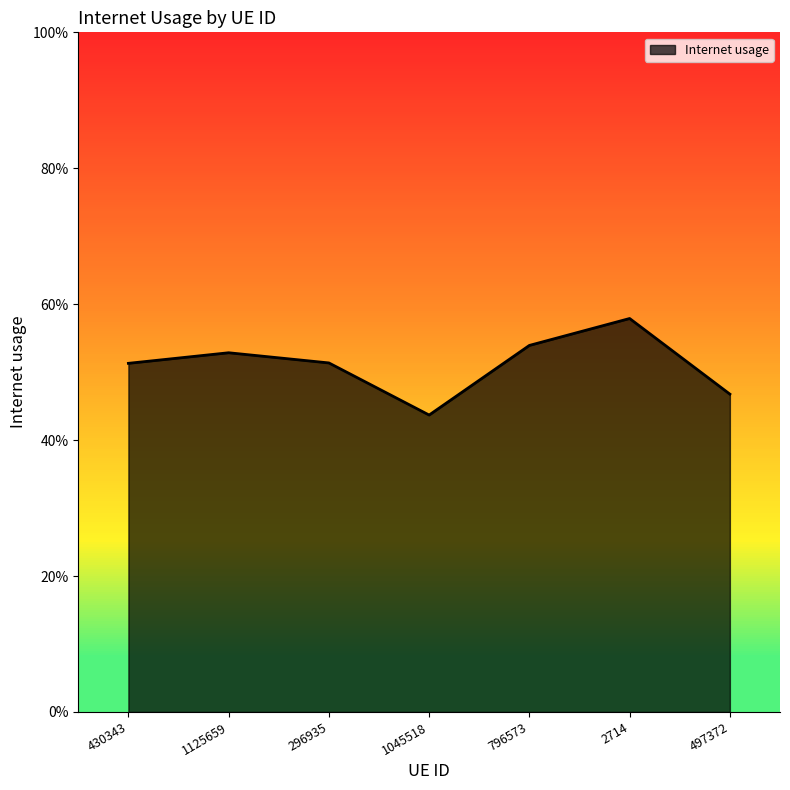

What position from the left is 796573?

5